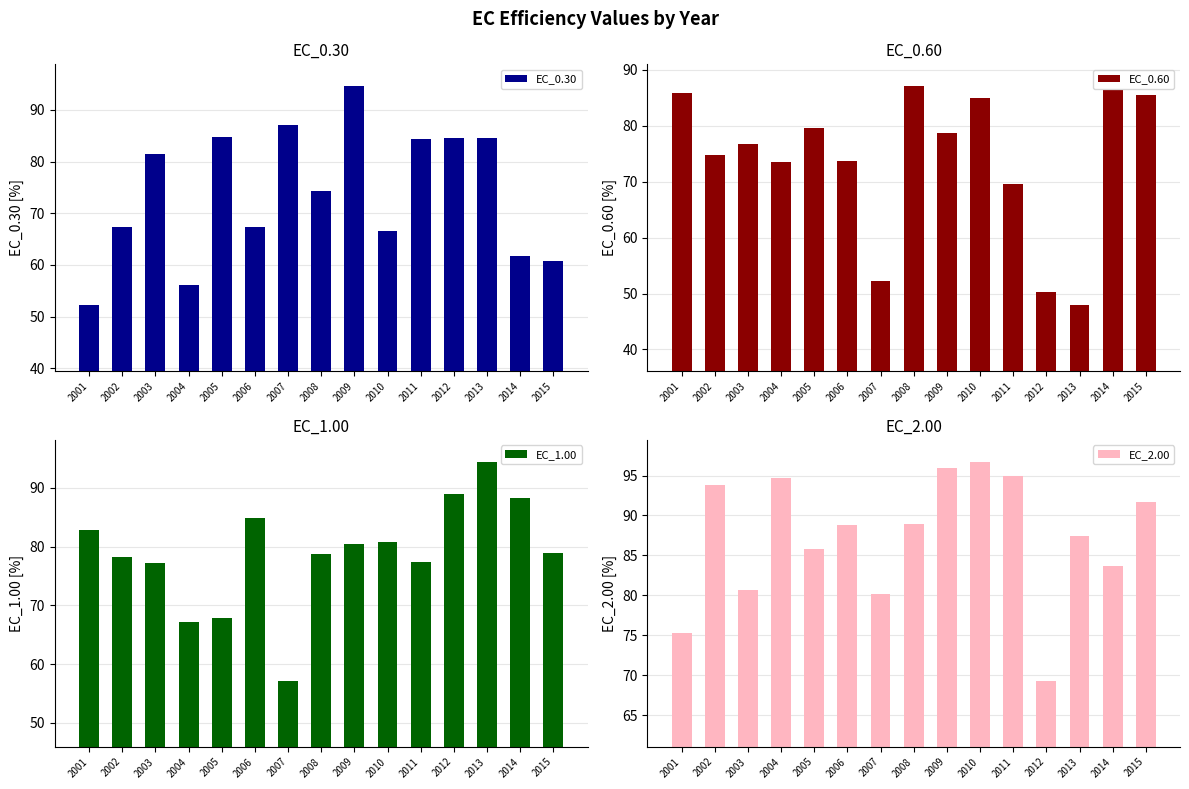

What is the maximum value for EC_1.00?

94.5